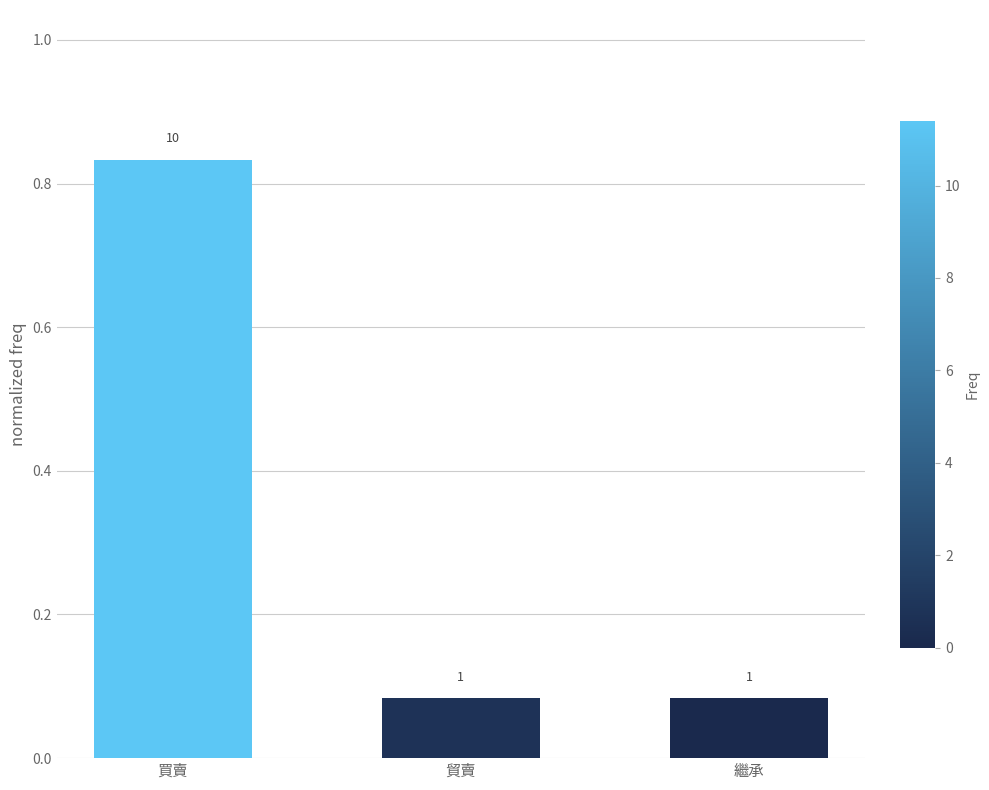

Does the chart contain stacked bars?

No